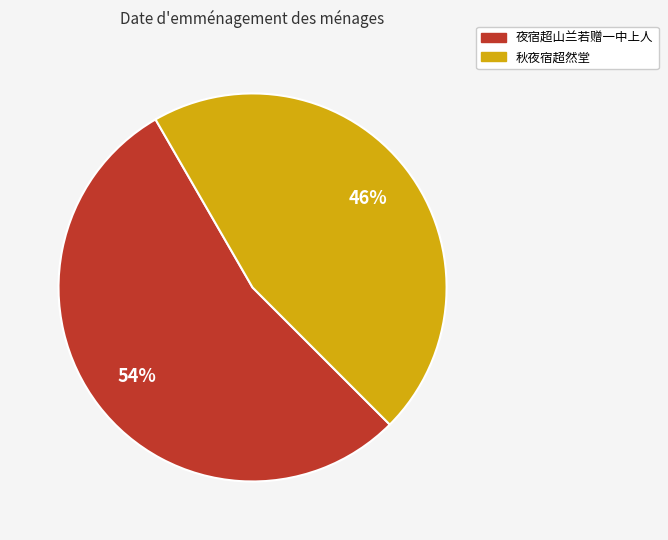

What is the smallest slice in the pie chart?

秋夜宿超然堂